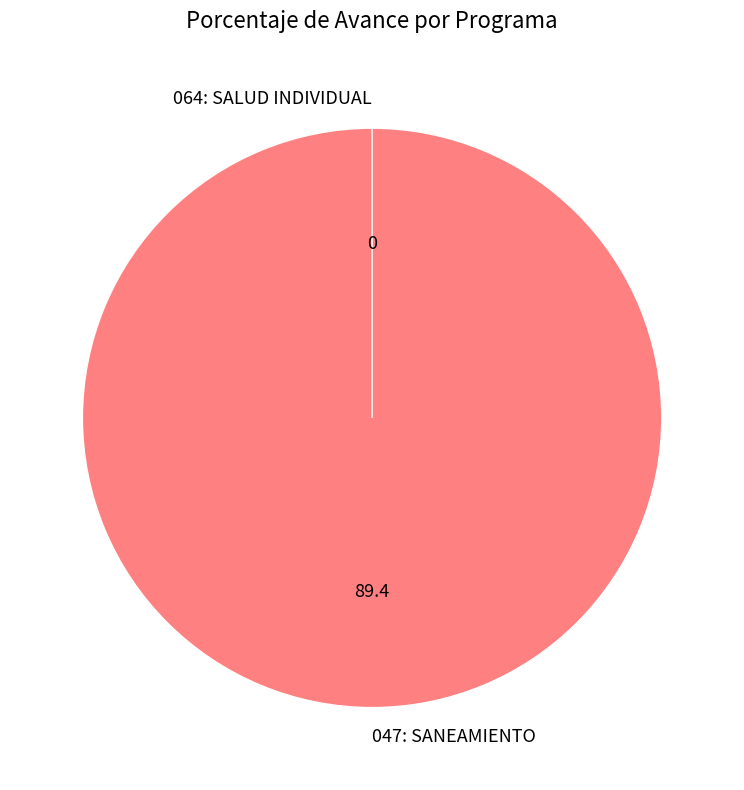

To the nearest percent, what is the difference between the 047: SANEAMIENTO and 064: SALUD INDIVIDUAL slice percentages?

100%